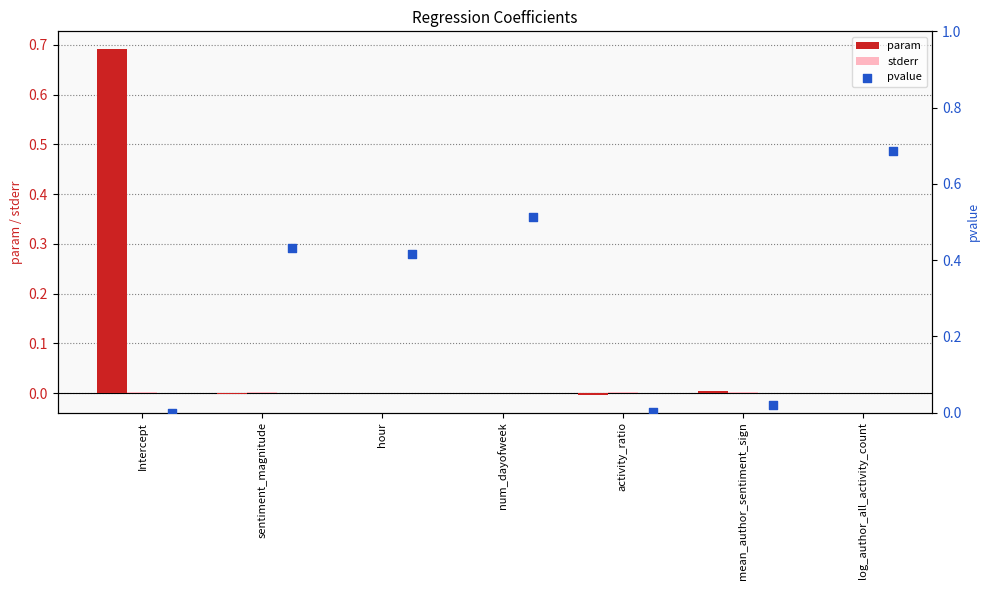

At how many categories does at least one series exceed 0?

7